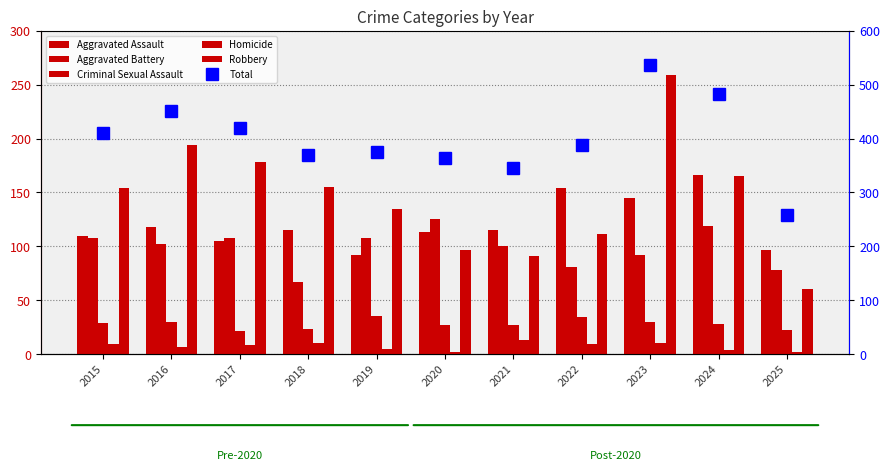

What is the difference between the second highest and minimum values in the Robbery series?

134